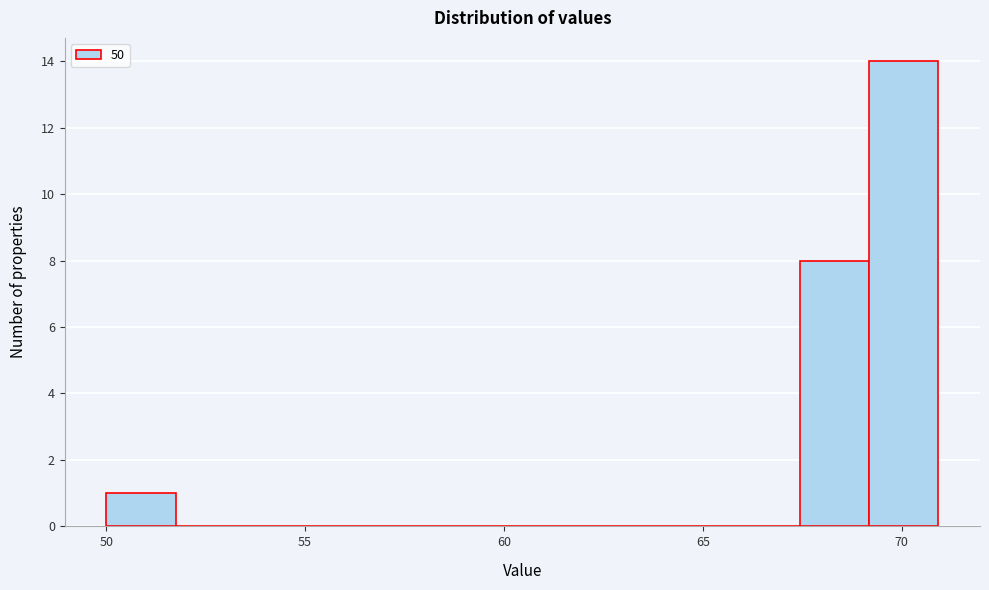

Around what value on the x-axis is the tallest bar? Give the approximate position of its centre, as read against the axis.

70.0